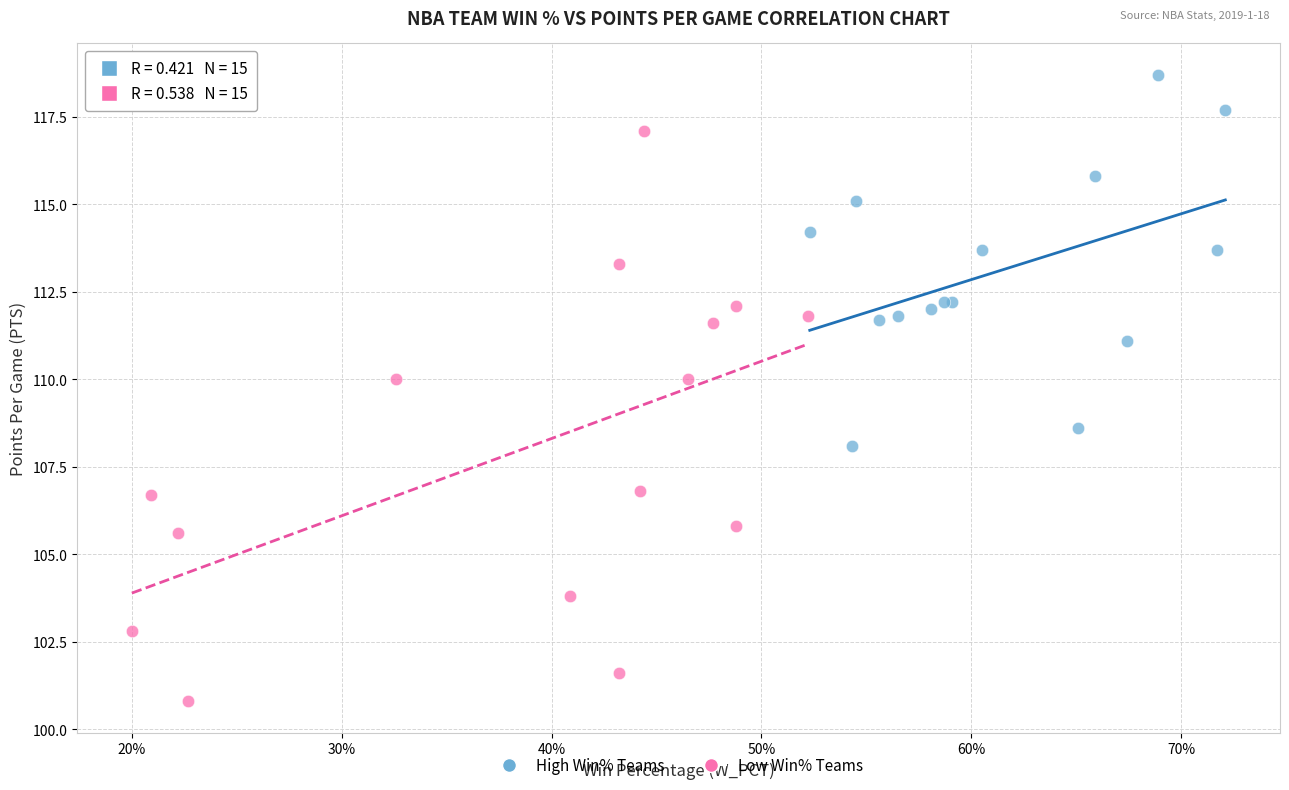

Which series contains the lowest Y value?

Low Win% Teams